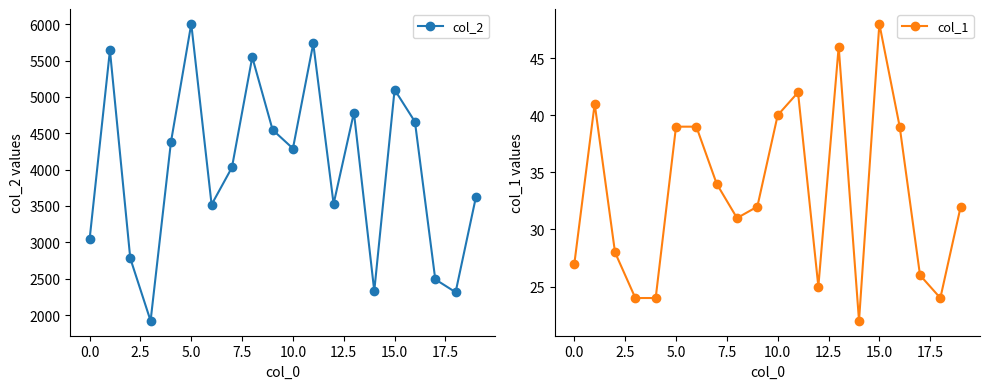

Which series has the largest range (max minus min)?

col_2